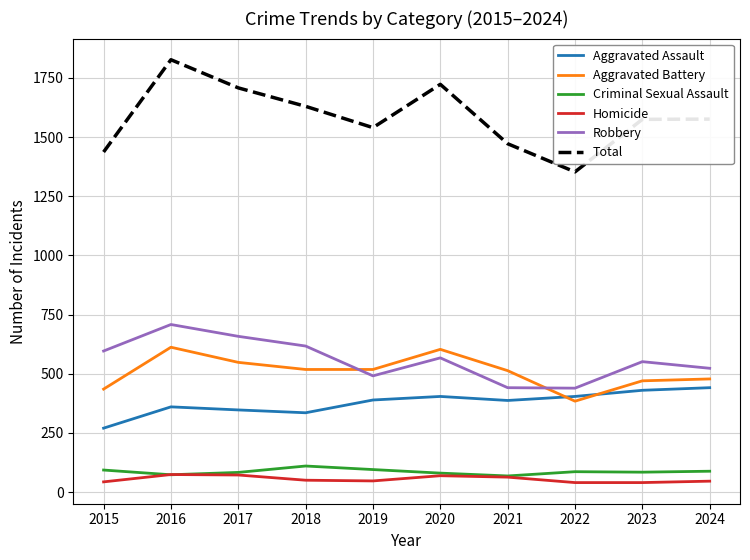

True or false: Robbery has a value of 617 at 2018.

True